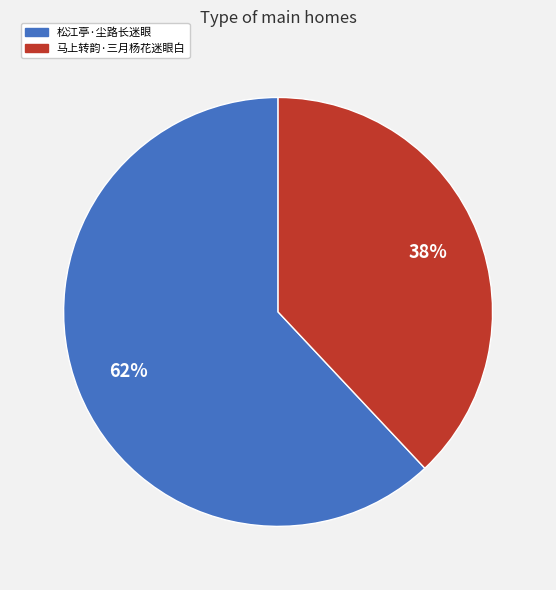

Count the number of slices in the pie.

2